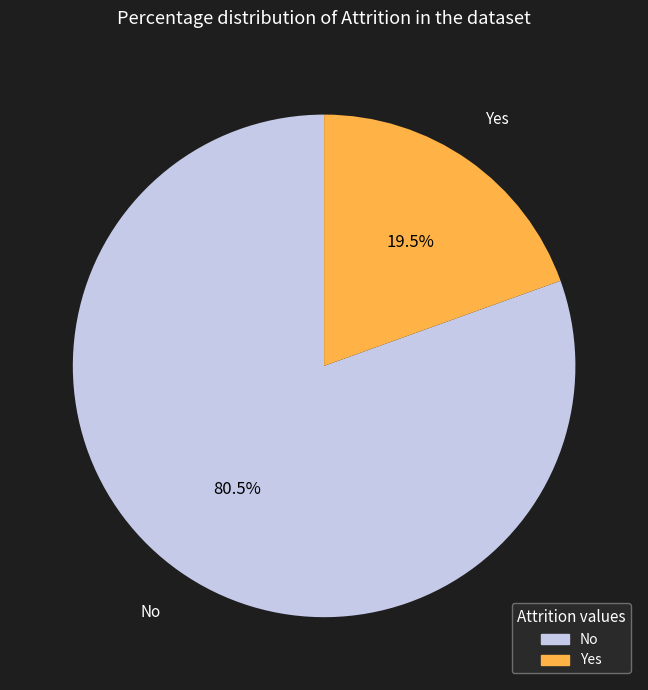

To the nearest percent, what is the difference between the largest and smallest slice percentages?

61%